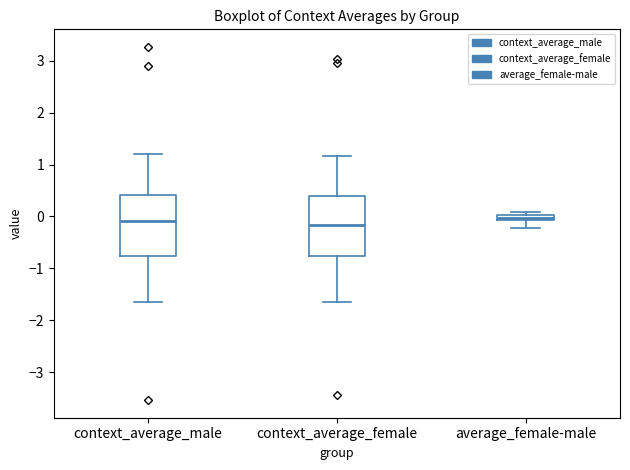

Where does the lower whisker of the box for average_female-male end on the y-axis? The values are not printed on the chart, so give them approximately, as read against the axis.

-0.2